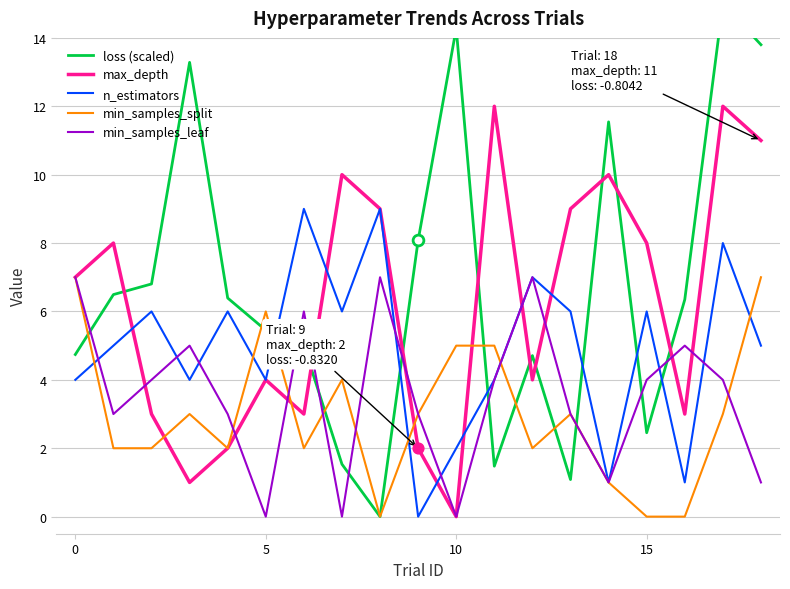

Which series reaches the maximum Y coordinate?

loss (scaled)